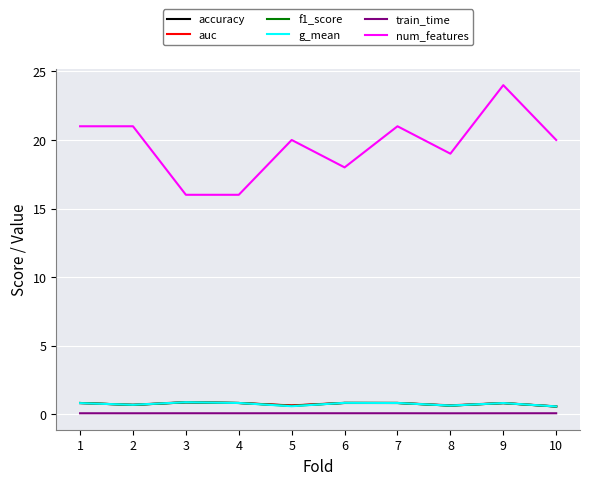

True or false: f1_score and num_features cross at least once.

False